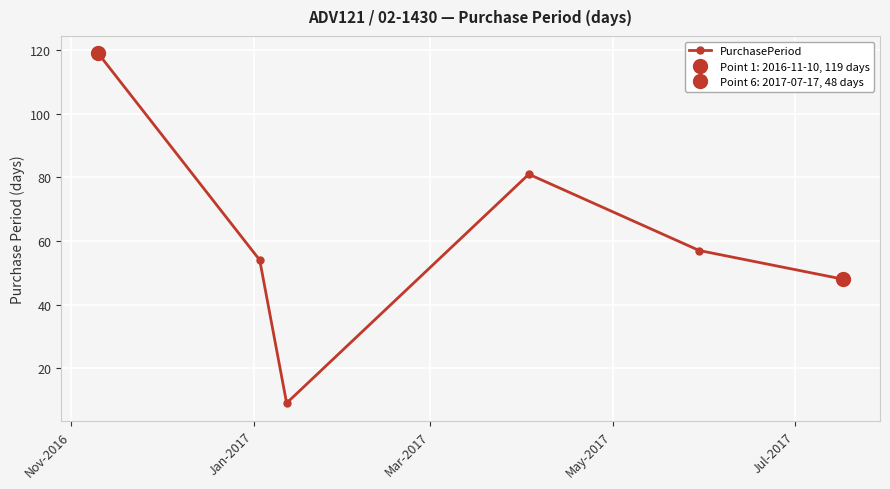

What is the value of the PurchasePeriod point at the 1st from the left?

119